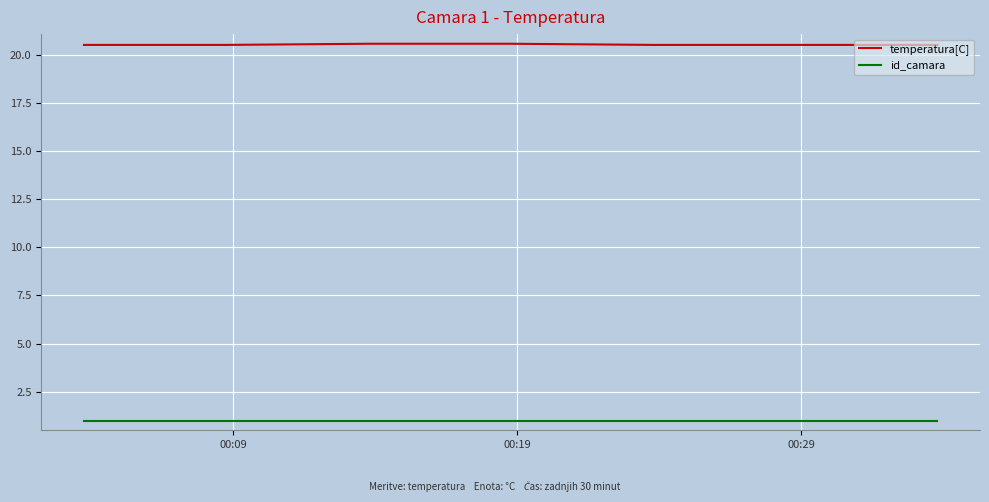

Which series has the largest total across all categories?

temperatura[C]